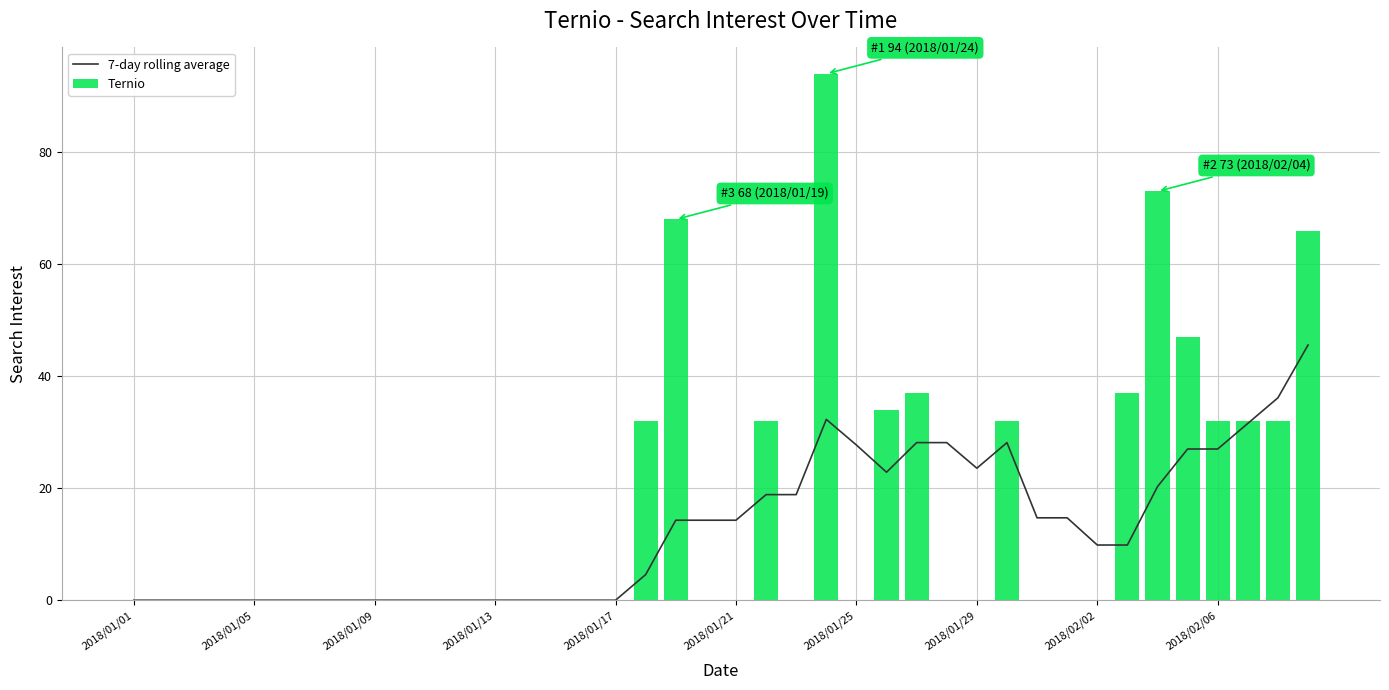

The Ternio series shows -36.3 at 2018/02/06. True or false?

False